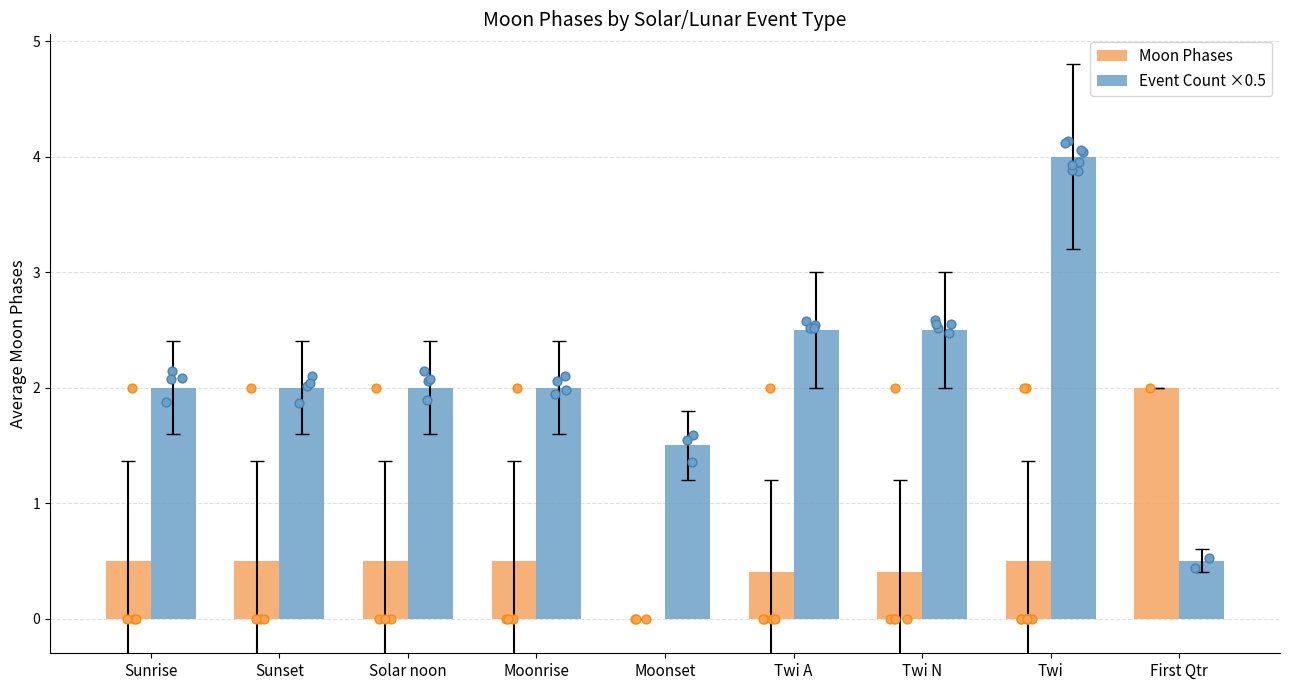

At how many categories does at least one series exceed 1?

9